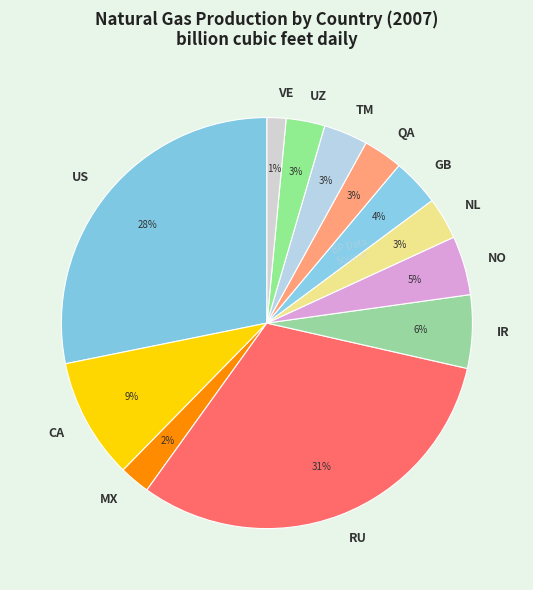

What is the ratio of the value at IR to the value at GB?

1.5